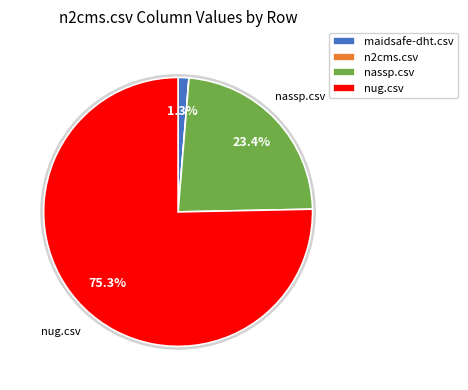

To the nearest percent, what portion does nug.csv represent?

75%